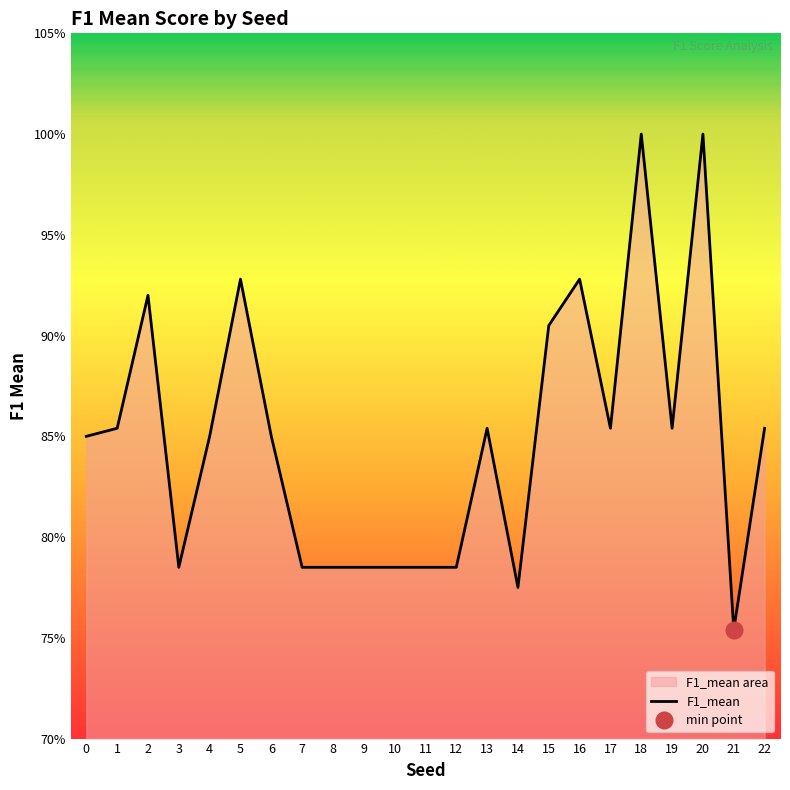

Where is the first local maximum?

2